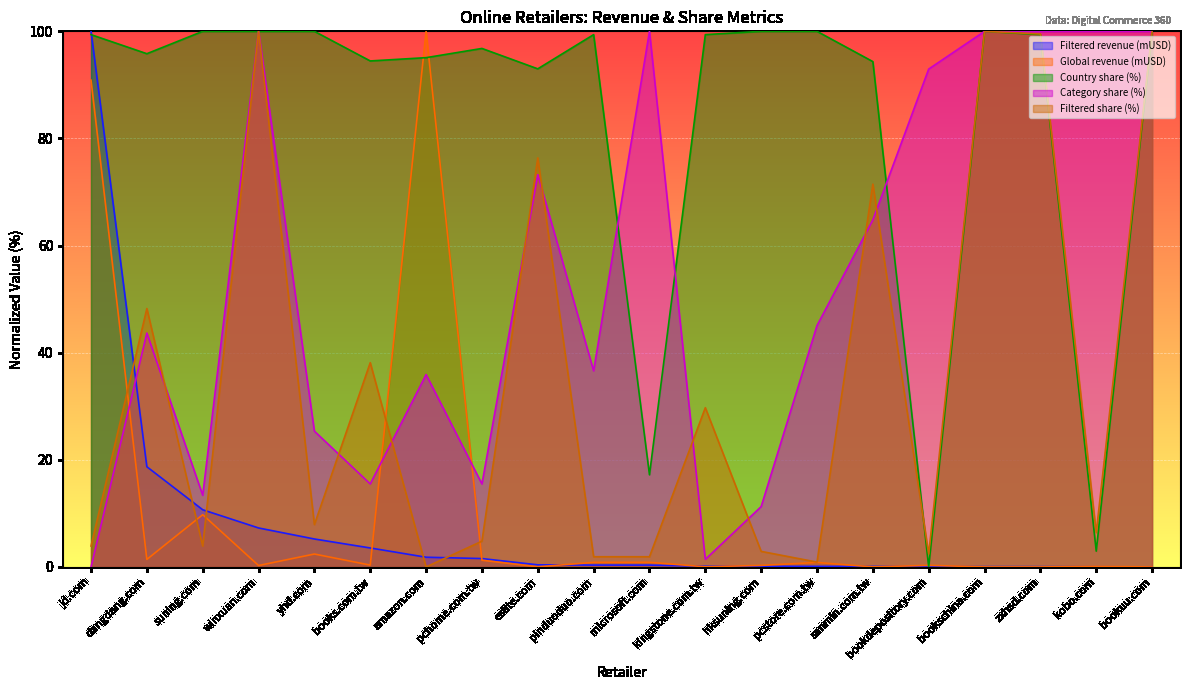

Is the value of Country share (%) at pchome.com.tw greater than the value of Category share (%) at kingstone.com.tw?

Yes